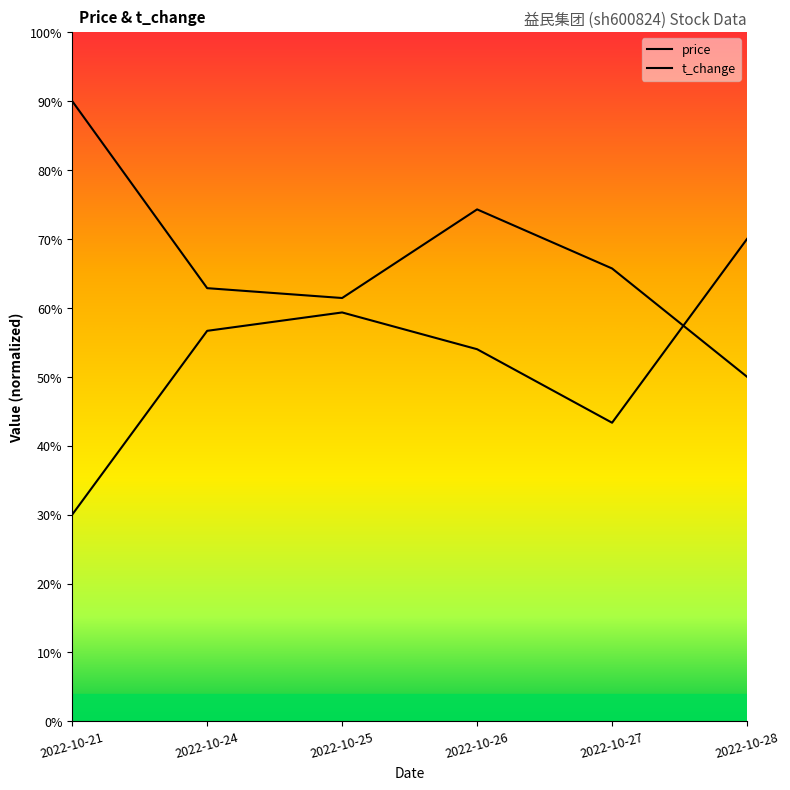

True or false: volume has a value of 62.9 at 2022-10-24.

True